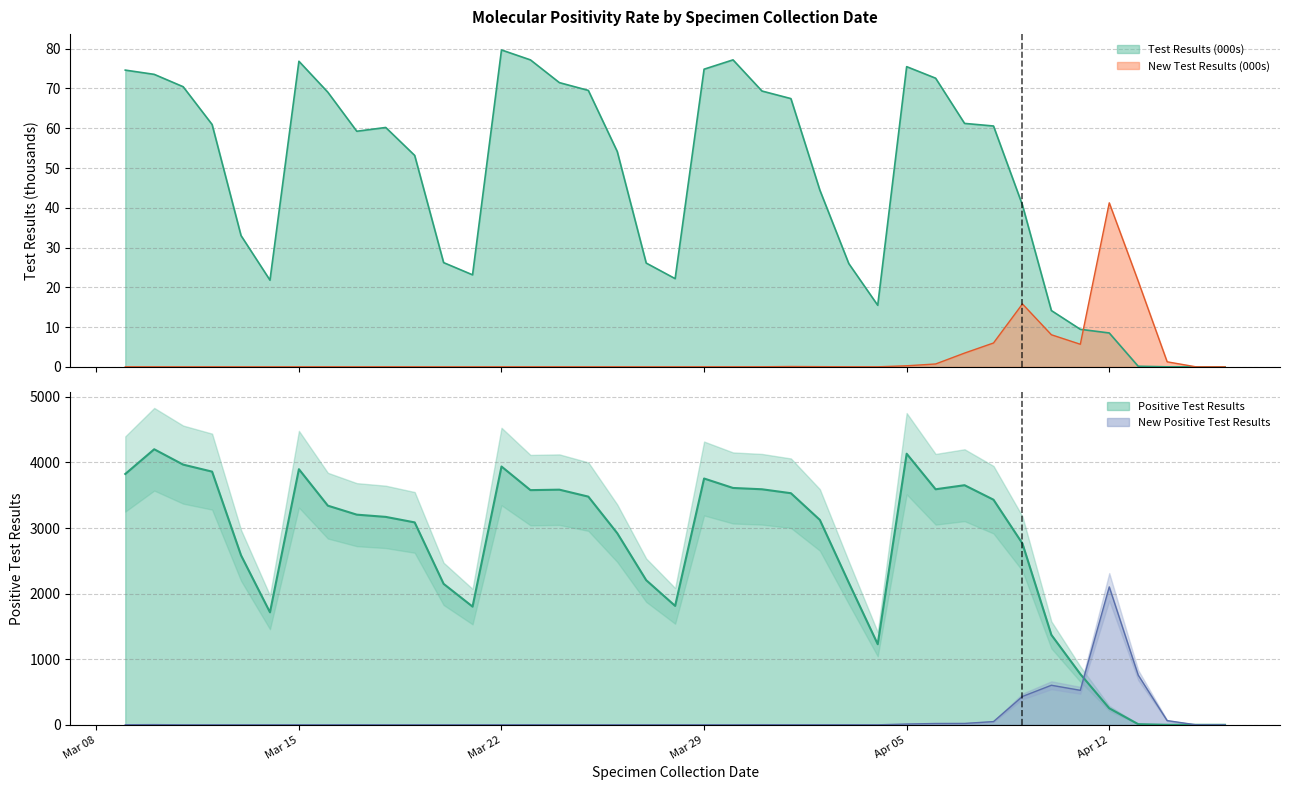

Which series changed the most between 2021/03/18 and 2021/04/05?

Positive Test Results